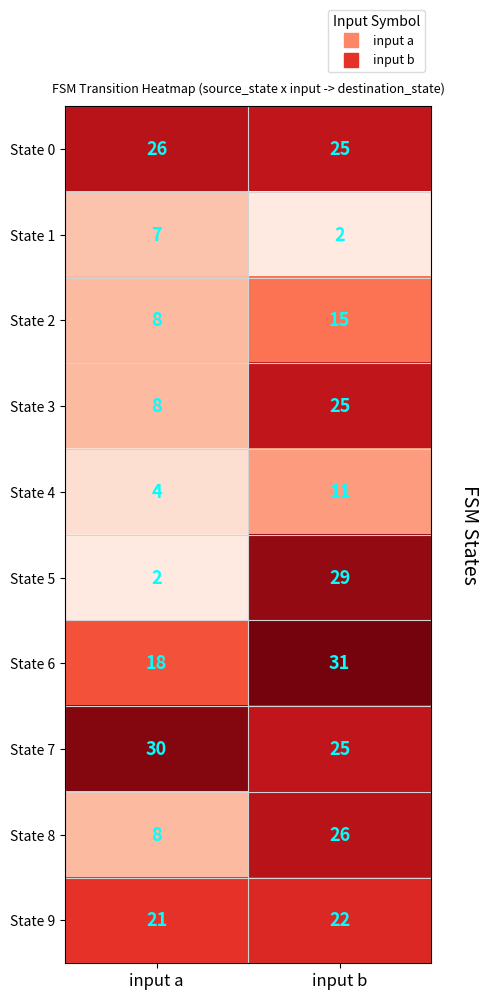

Rank the categories by State 9 value from lowest to highest.

input a, input b